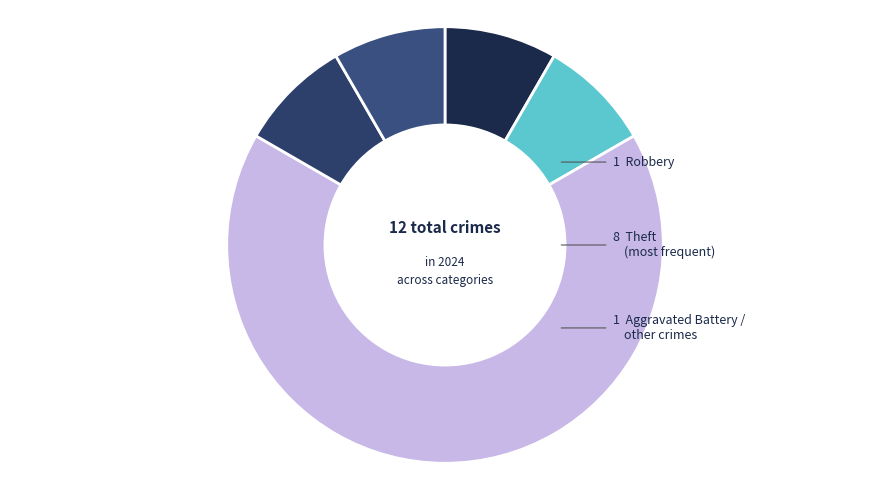

Count the number of slices in the pie.

5